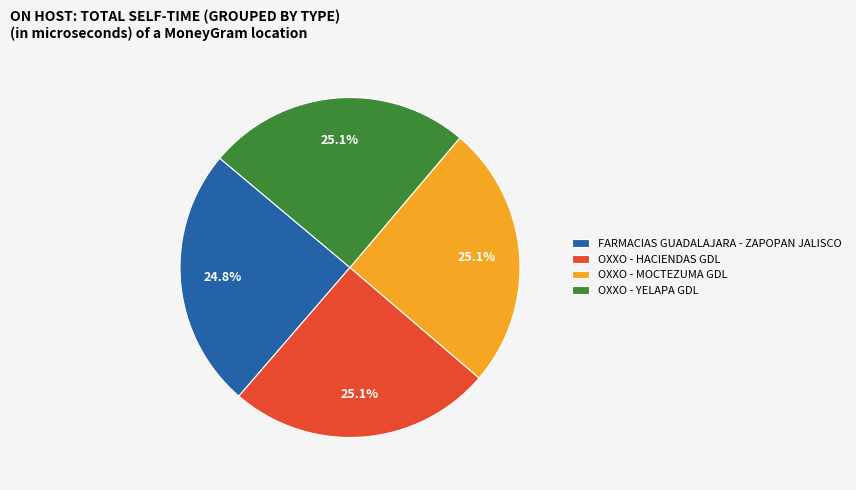

Approximately how many times larger is the value at OXXO - HACIENDAS GDL compared to OXXO - MOCTEZUMA GDL?

1.0